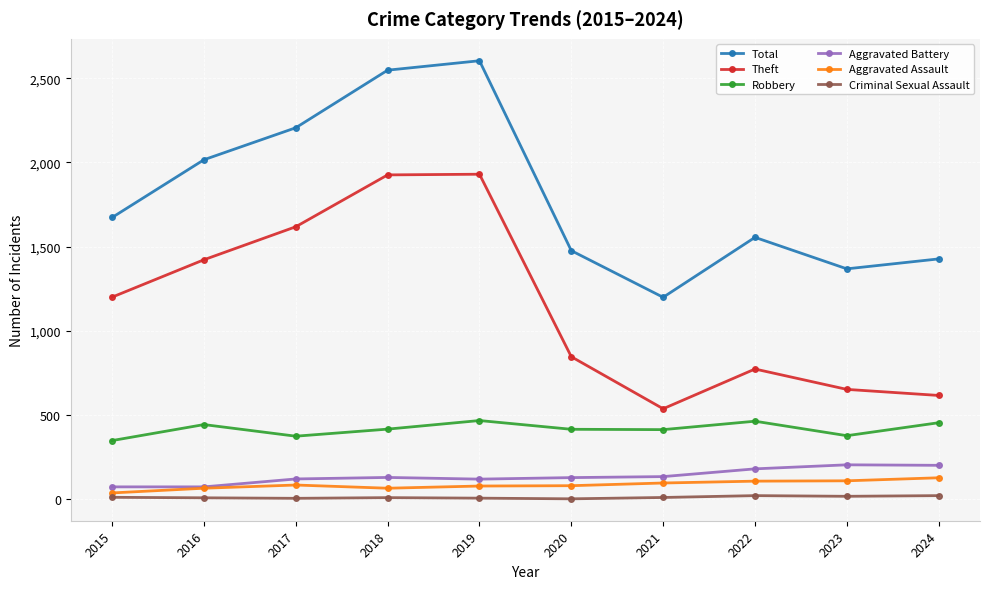

What is the difference between the second highest and second lowest values in the Total series?

1180